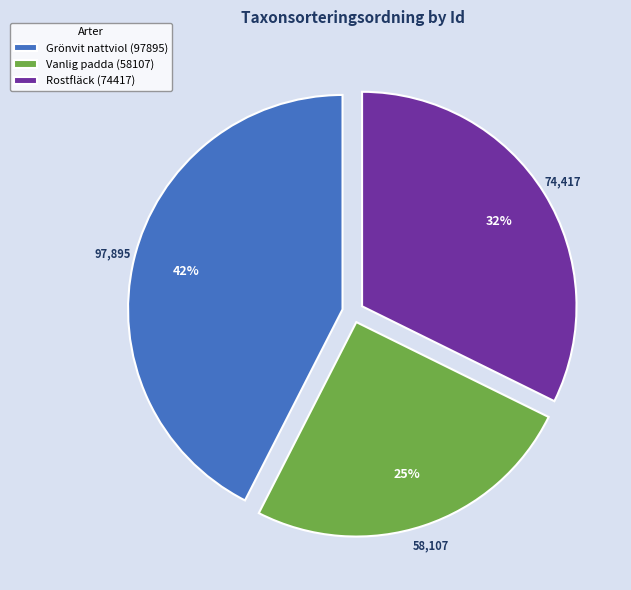

Is the sum of Rostfläck (74417) and Vanlig padda (58107) greater than half?

Yes